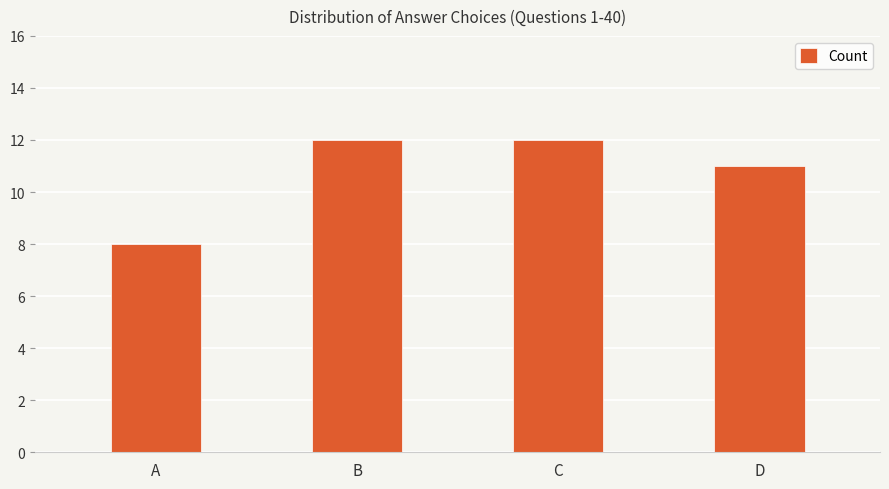

What is the average value?

11